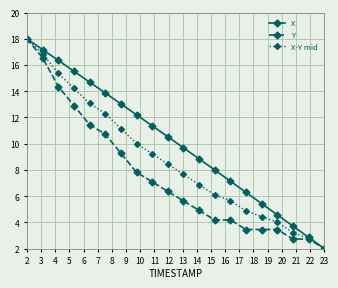

What is the value of the X point at the 2nd from the left?

17.2